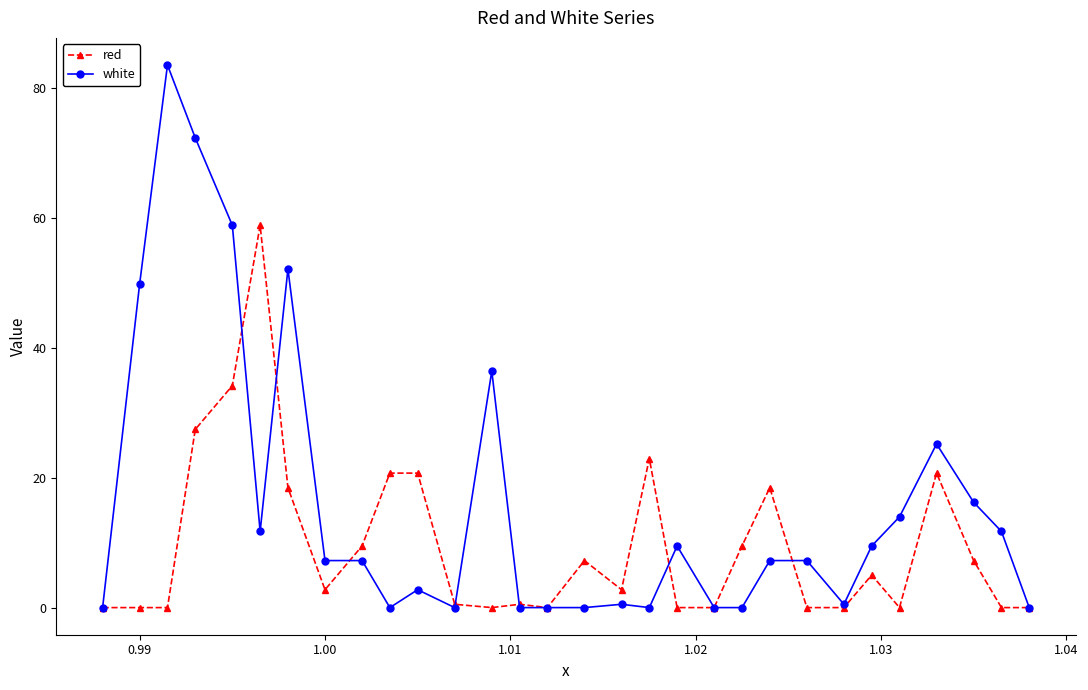

How many lines are shown in the chart?

2